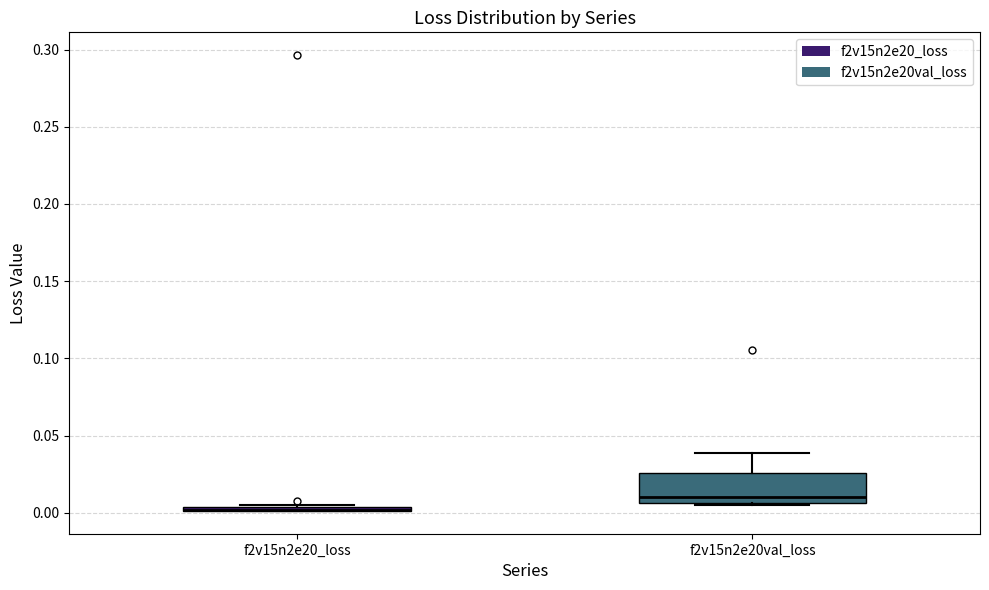

Where is the lower edge of the box for f2v15n2e20_loss on the y-axis? The values are not printed on the chart, so give them approximately, as read against the axis.

0.000